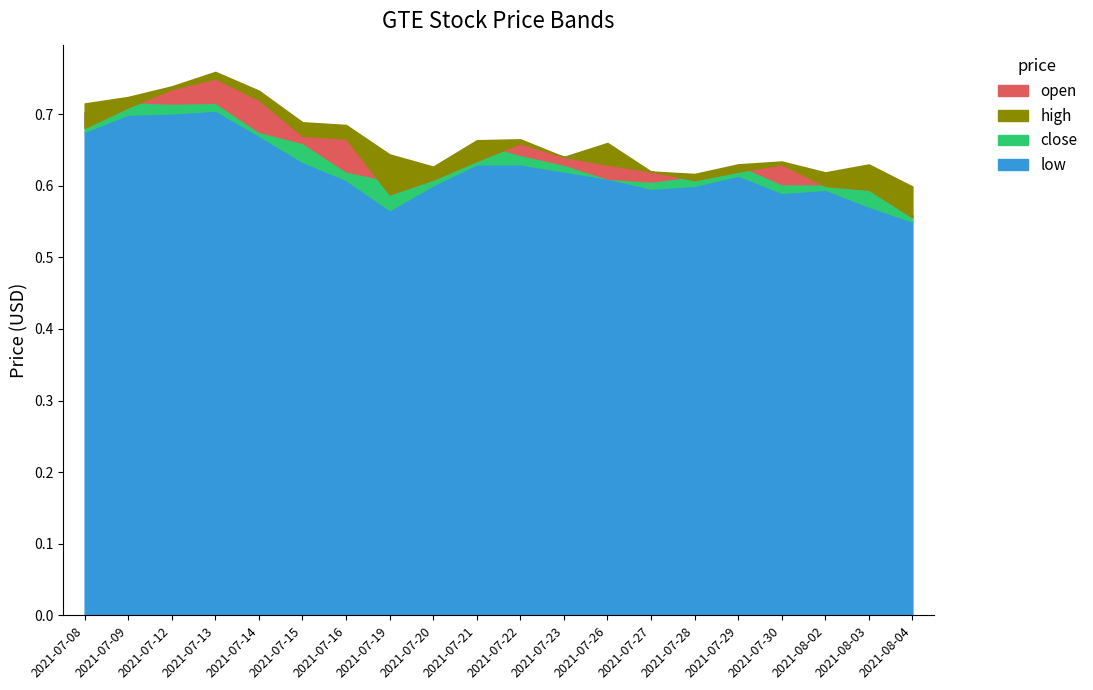

At which label does low reach its minimum?

2021-08-04